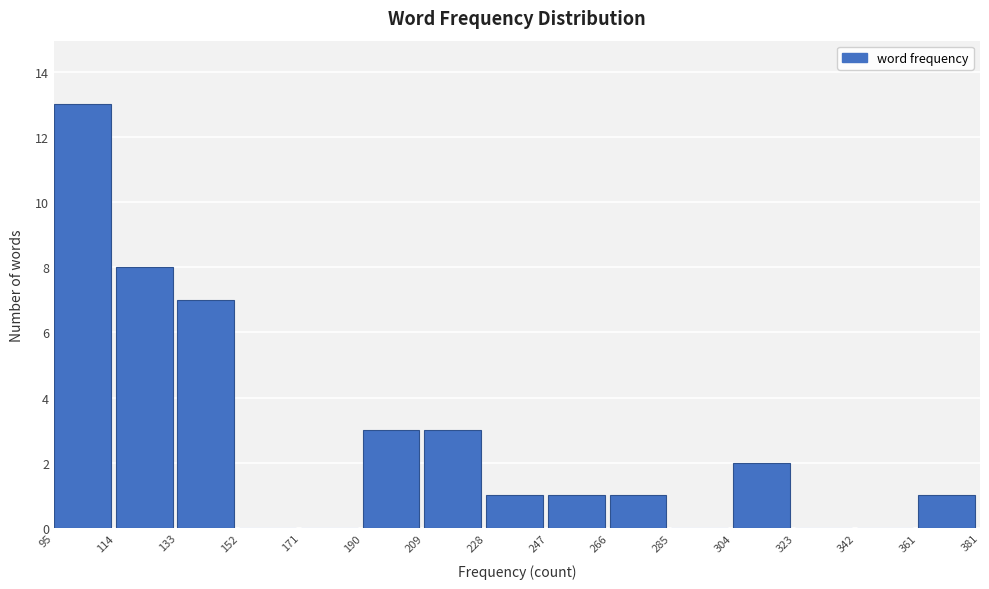

How tall is the bar that spans 247 to 266 on the x-axis? The values are not printed on the chart, so give them approximately, as read against the axis.

1